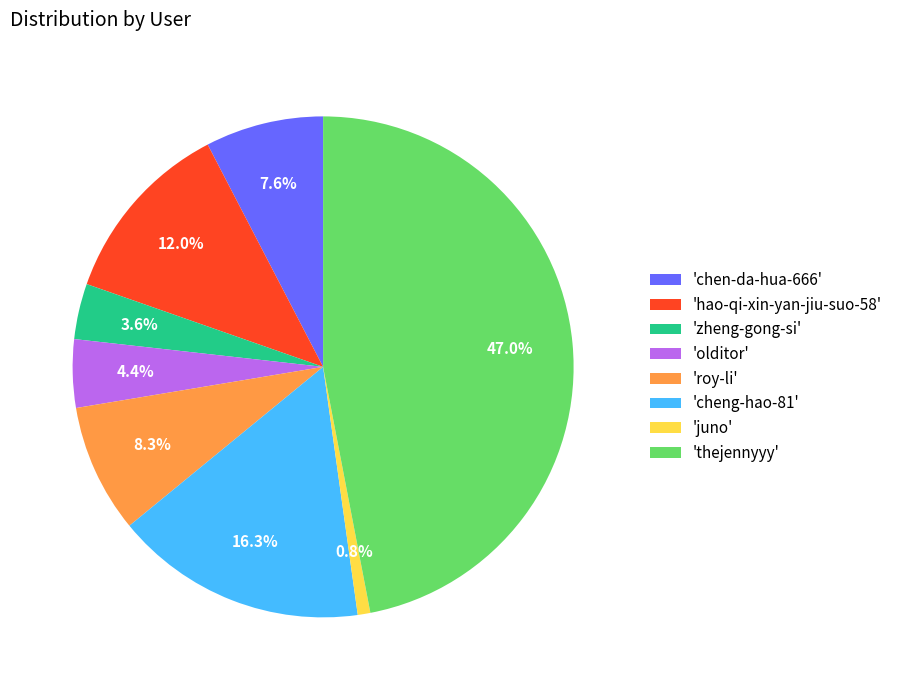

Which slice is the smallest?

'juno'